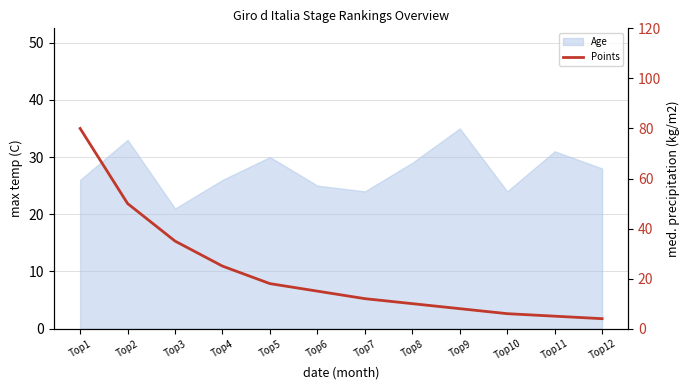

How many categories are shown in the chart?

12